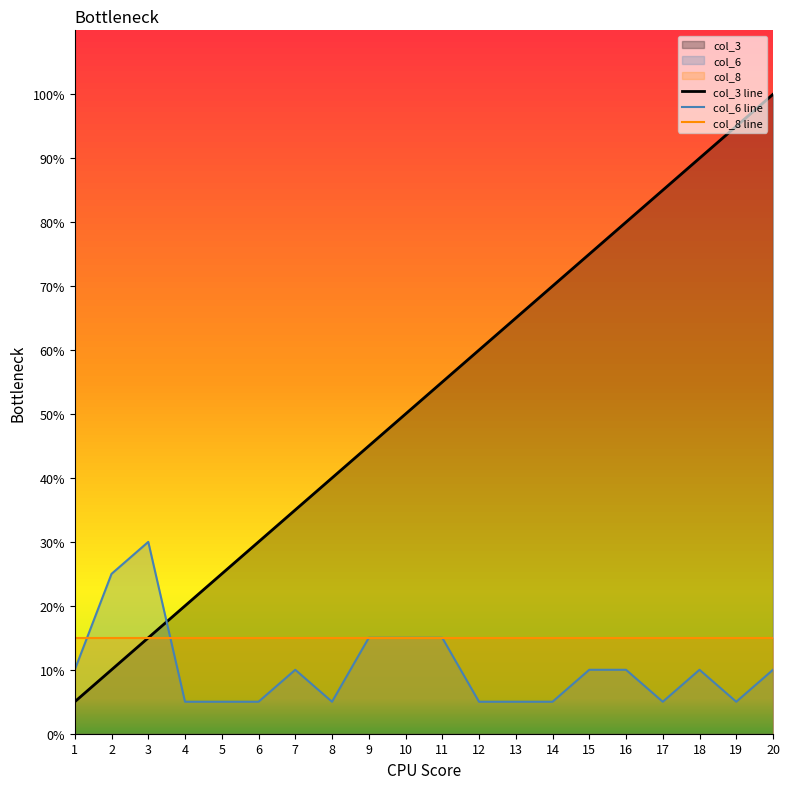

Which series changed the most between 12 and 15?

col_3 line